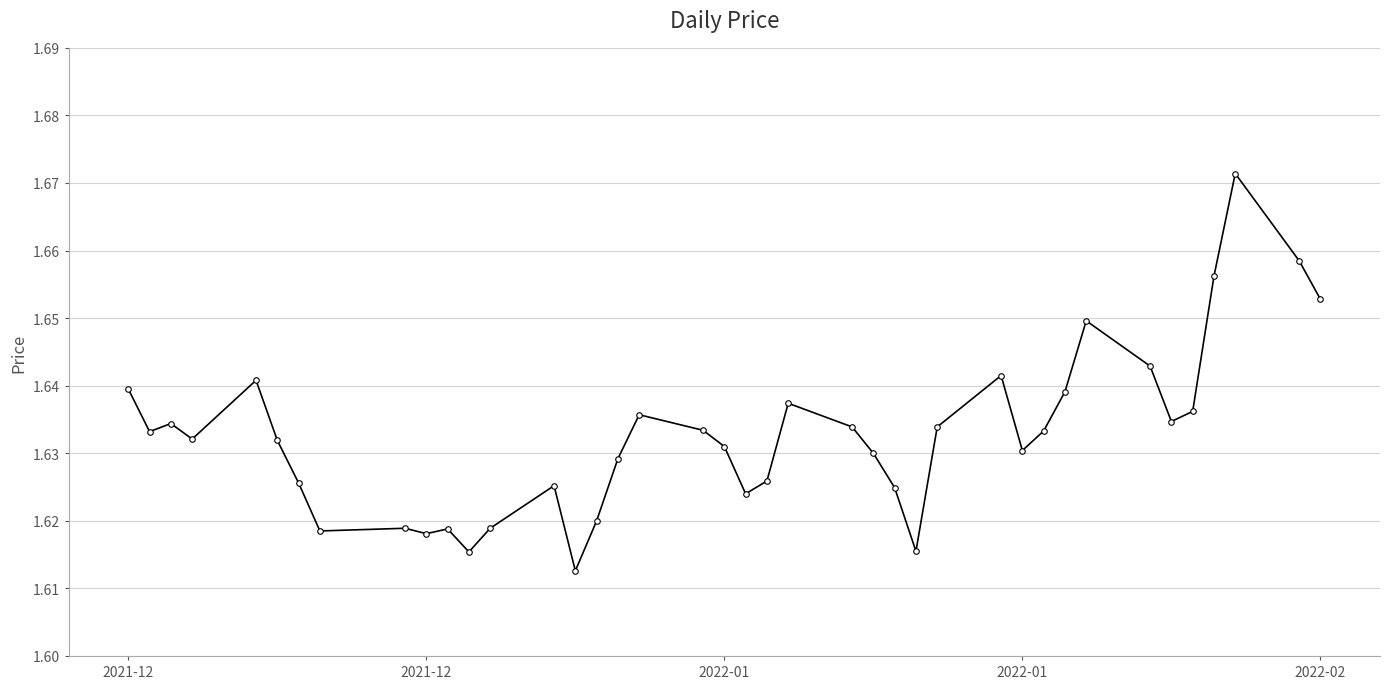

Does the chart display data point markers on the line(s)?

Yes